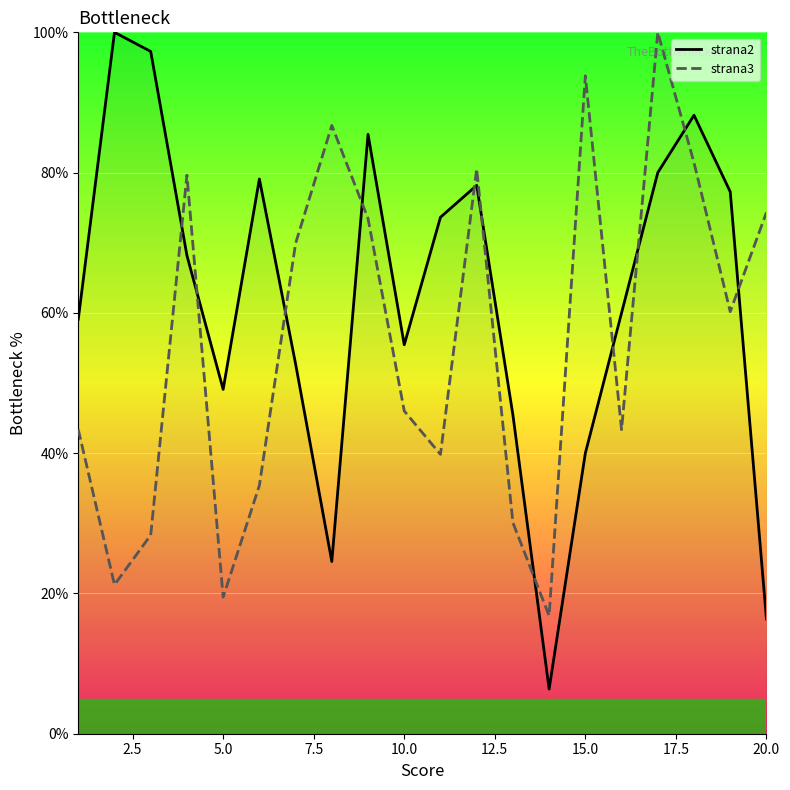

After their last crossing, which series has the higher values: strana3 or strana2?

strana3